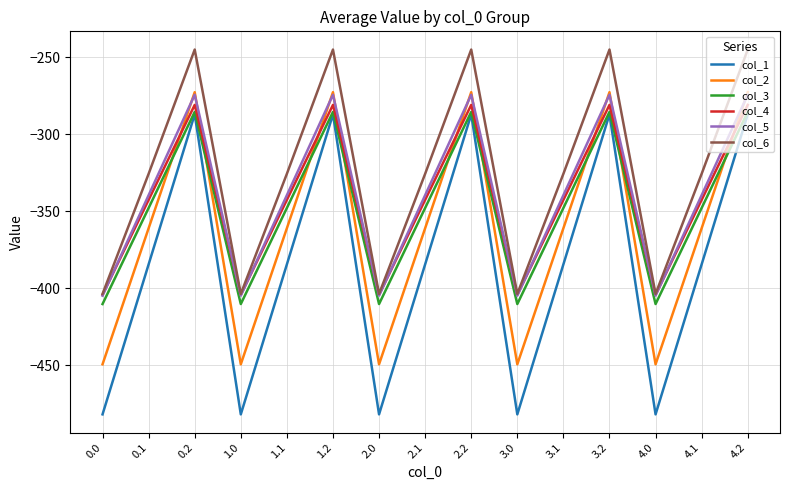

What is the spread (max minus min) of values at 3.0?

78.2